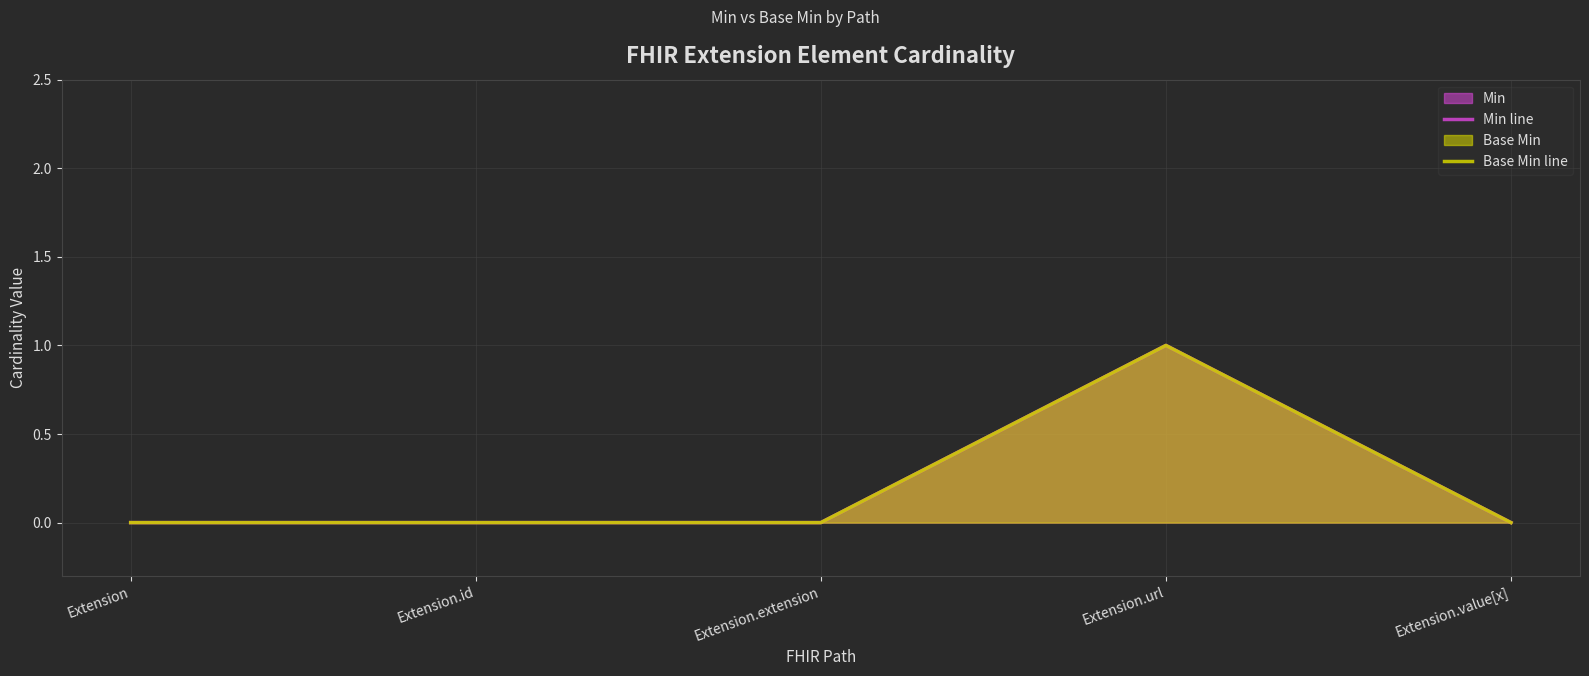

Between Extension.value[x] and Extension.url, which is larger?

Extension.url